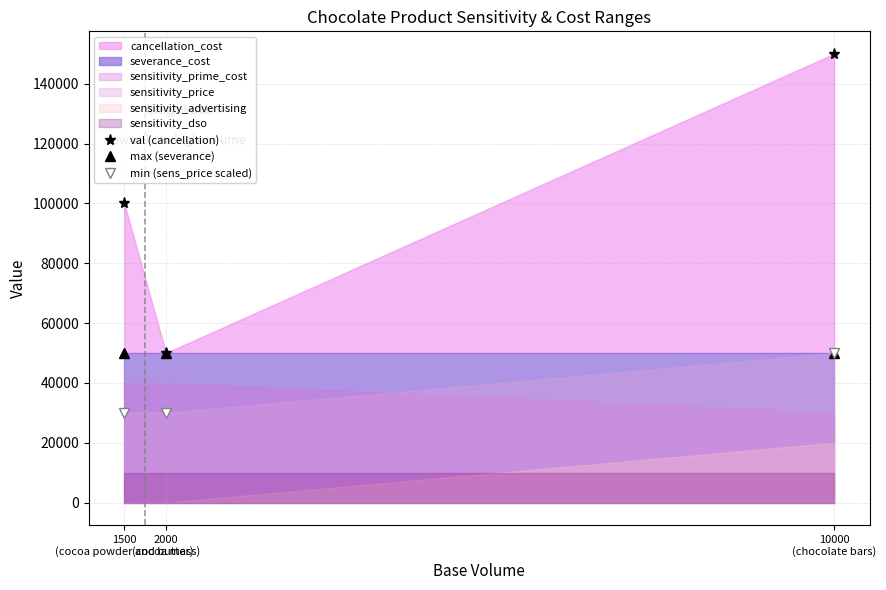

Where is val (cancellation) nearest to the value 100000?

1500
(cocoa powder and butter)